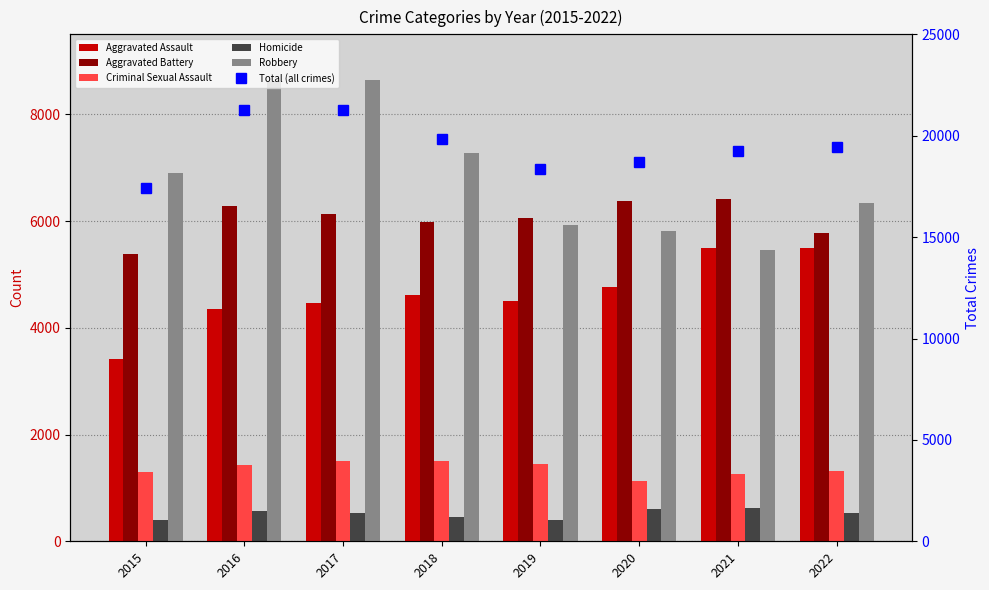

Which category has the lowest value in the Total (all crimes) series?

2015